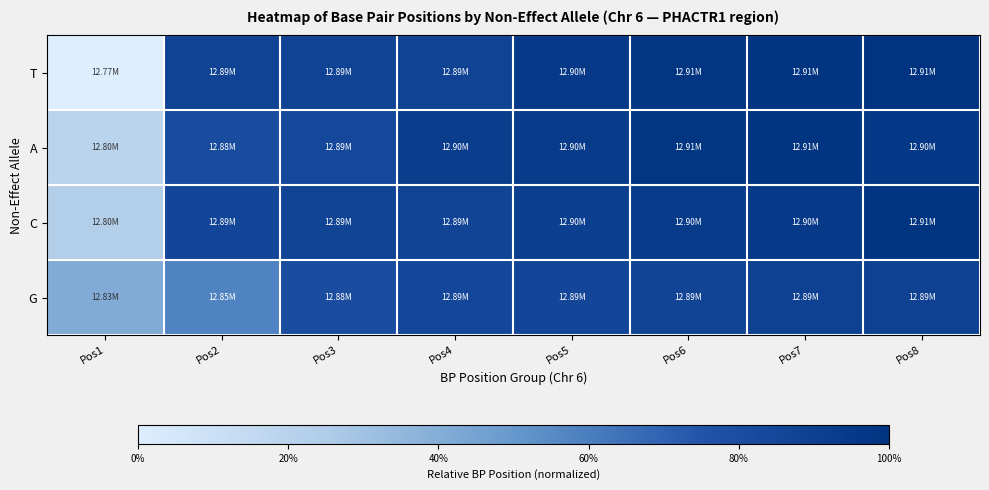

Rank the series at Pos2 from highest to lowest value.

T, C, A, G